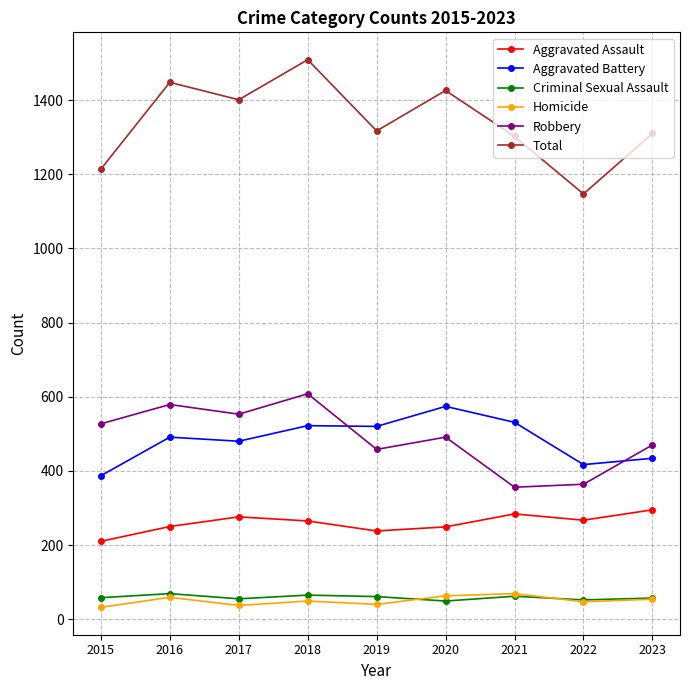

Is this an area chart (filled region under the line)?

No